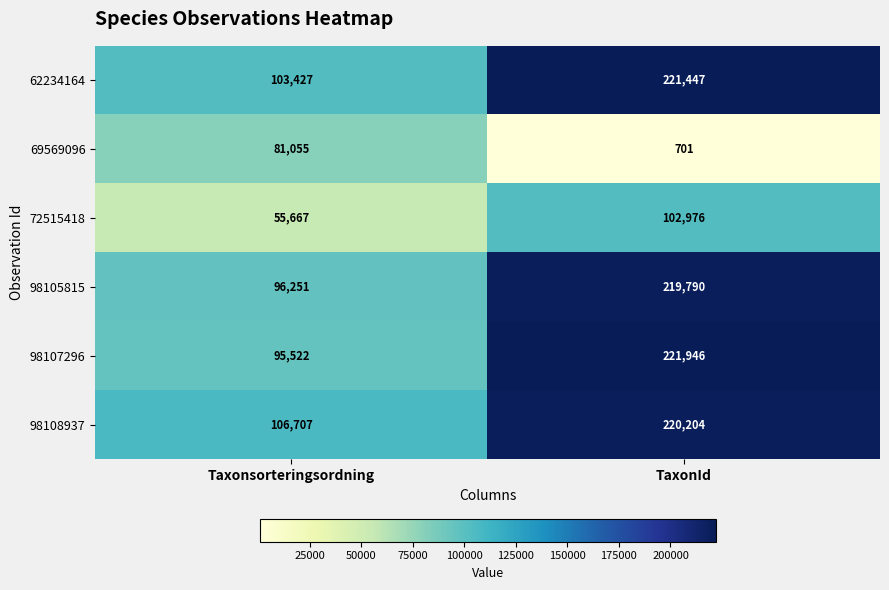

What is the sum of all 62234164 values?

324874